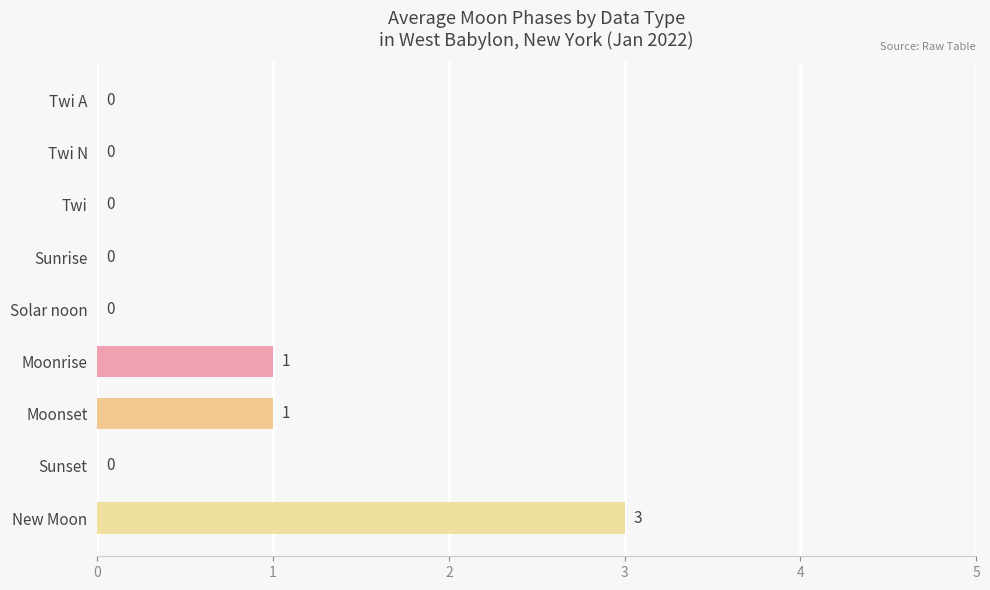

The chart shows a value of 2 at Moonrise. True or false?

False